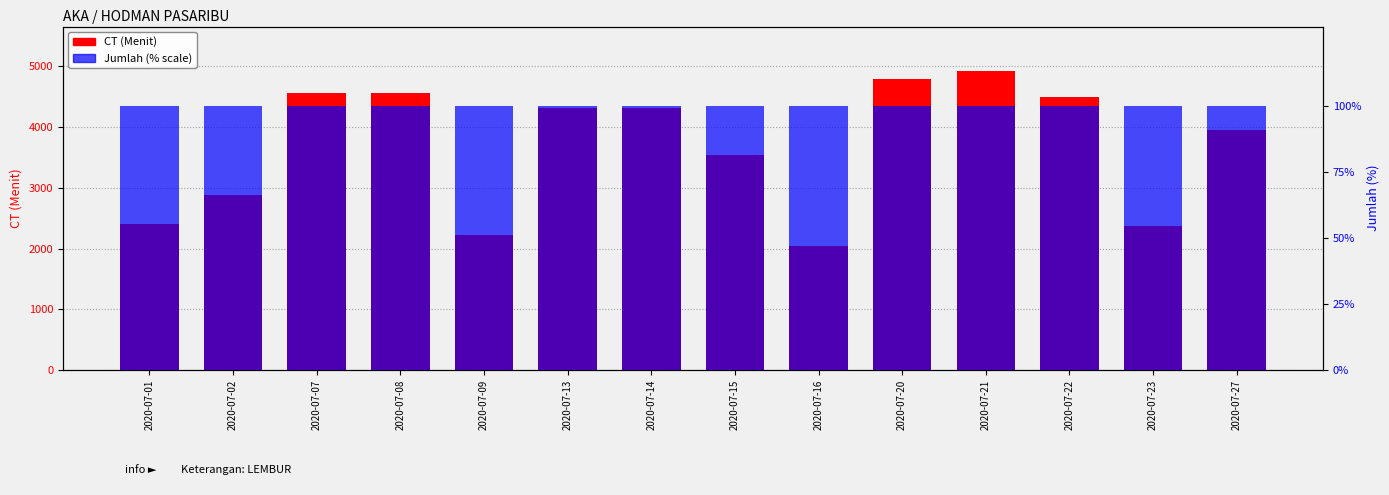

How many bars are there in each group?

2